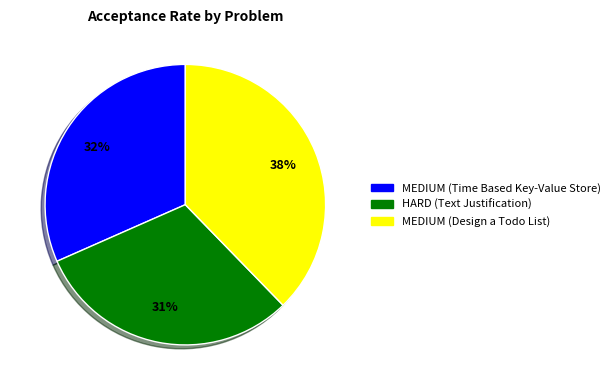

Which has a higher value, MEDIUM (Time Based Key-Value Store) or MEDIUM (Design a Todo List)?

MEDIUM (Design a Todo List)